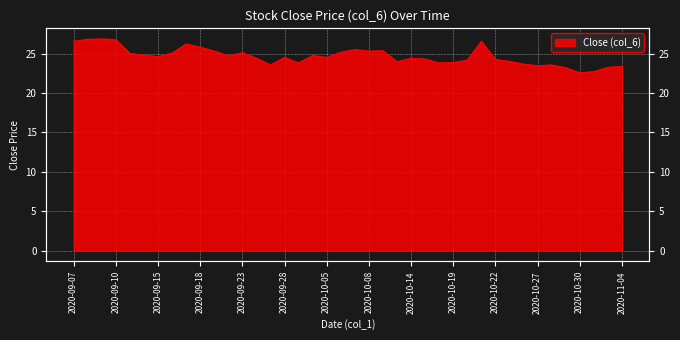

How many data points are less than 24?

13